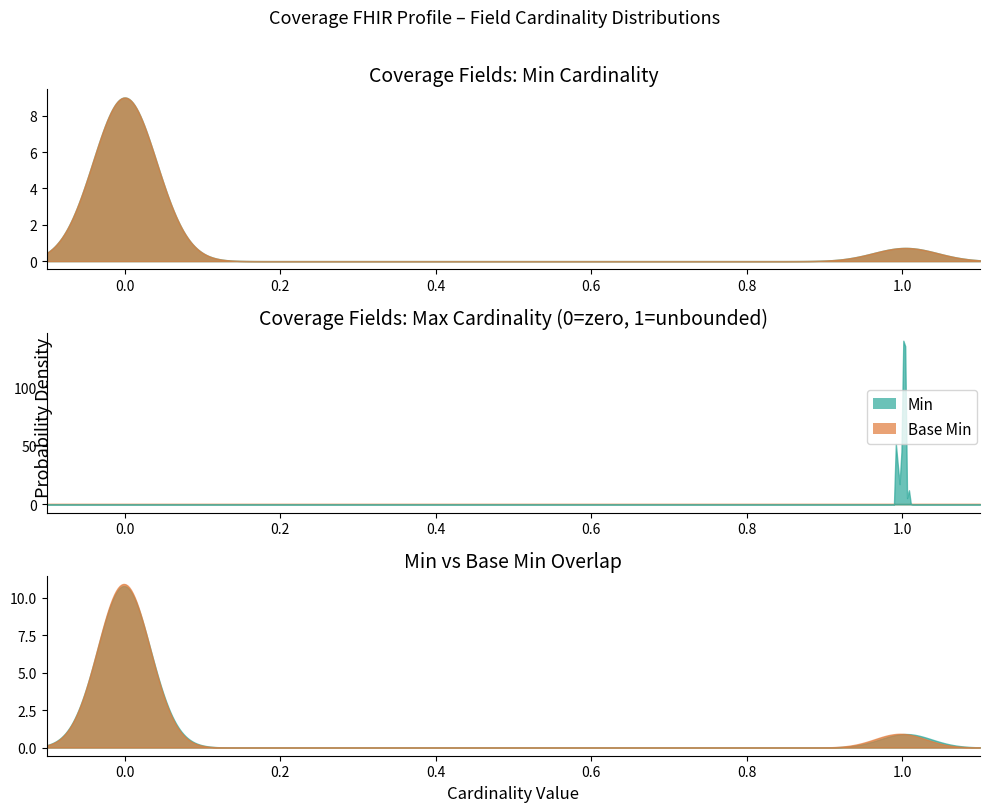

In Min, how many points are higher than both neighbors (excluding endpoints)?

3